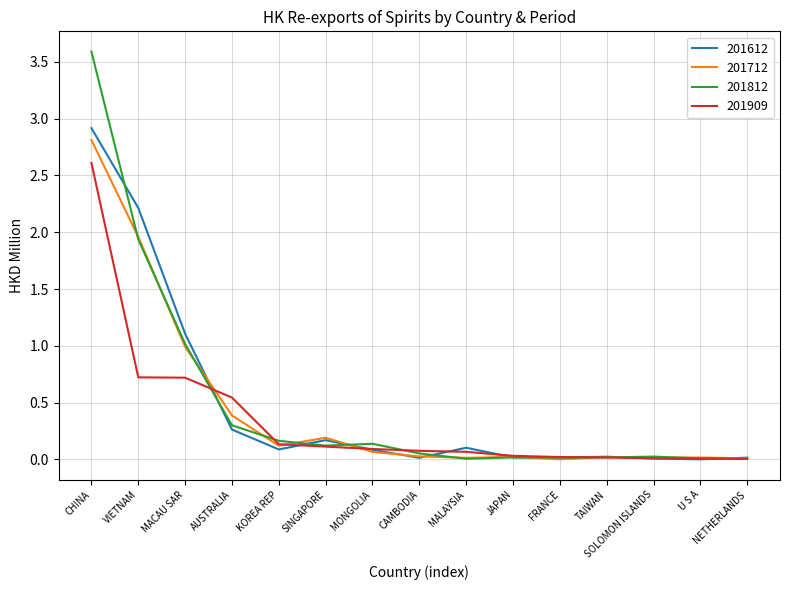

Is it true that 201812 equals 0.0 at TAIWAN?

True